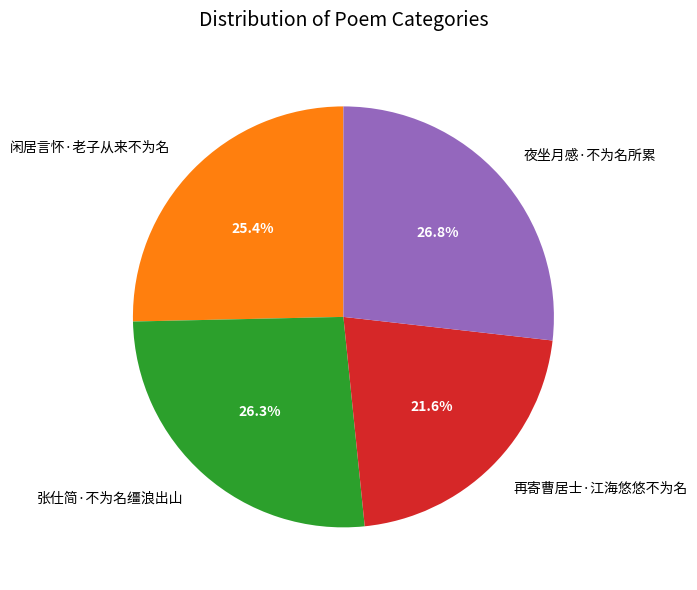

To the nearest percent, what is the average slice percentage?

25%